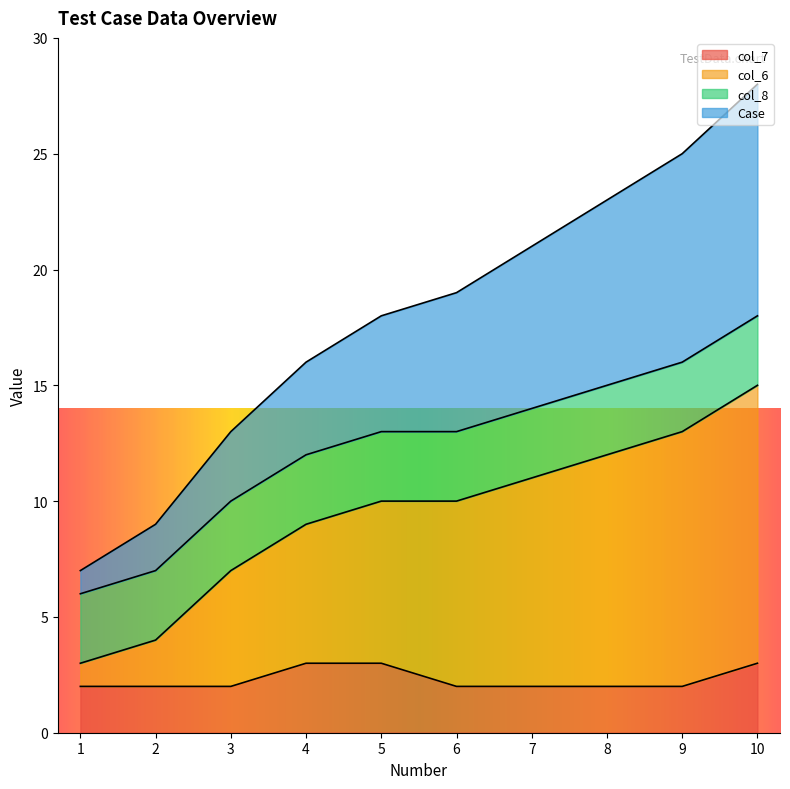

True or false: col_6 has more than 1 interior local peaks.

False